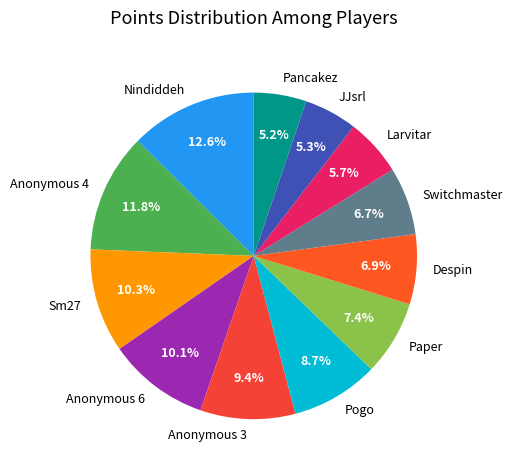

Is it true that Despin is 7% of the pie?

True